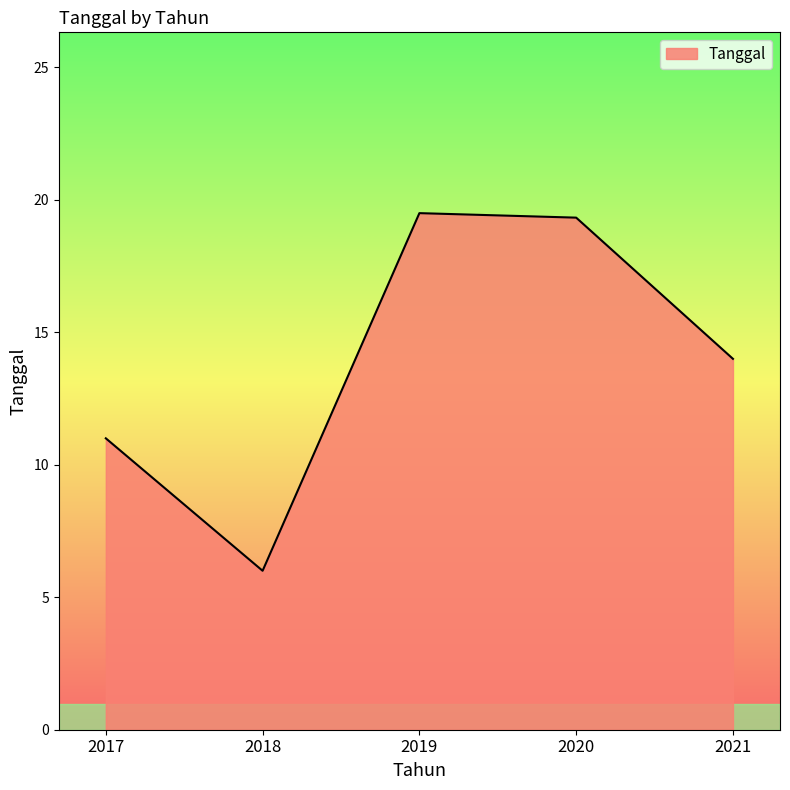

What is the sum of the values at 2019 and 2017?

30.5